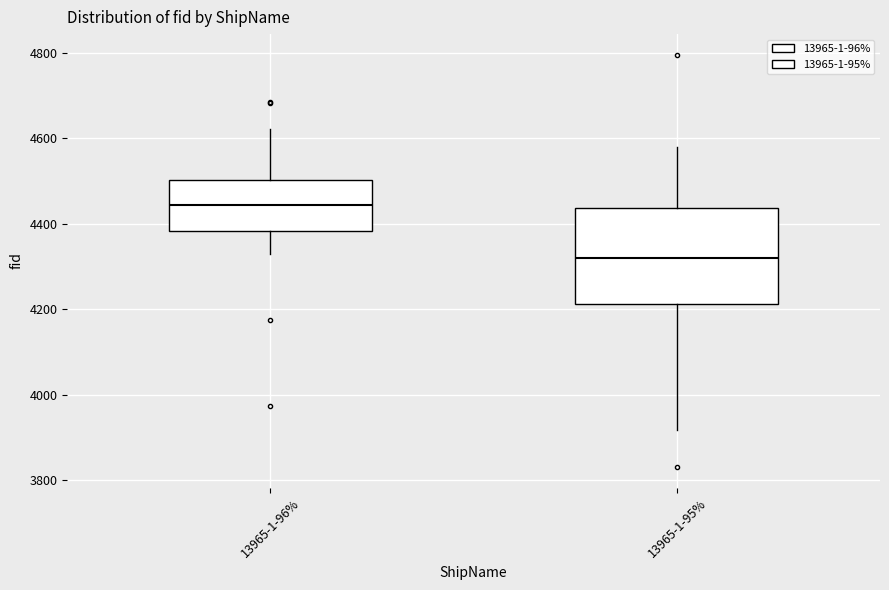

Which box is the tallest, from its lower edge to its upper edge?

13965-1-95%